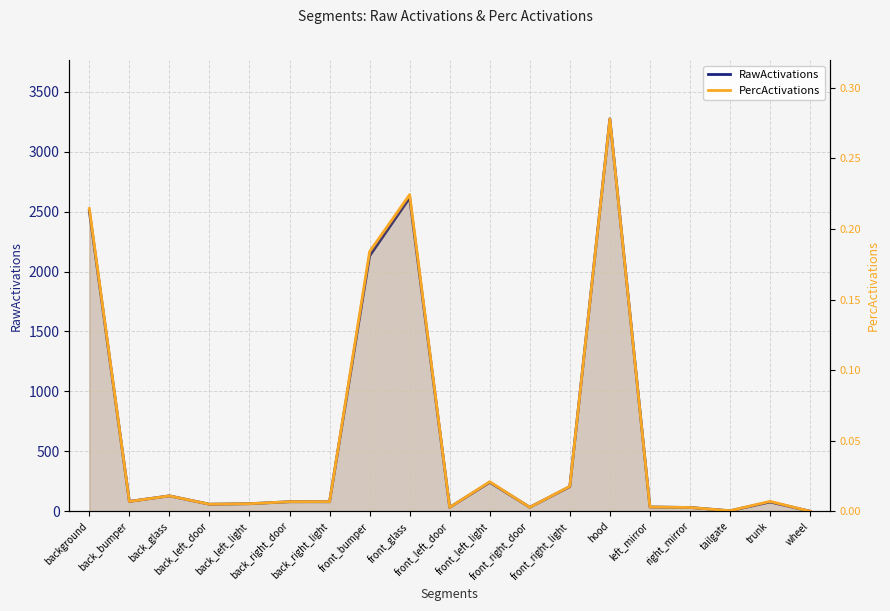

Rank the series by their average value, from highest to lowest.

RawActivations, PercActivations